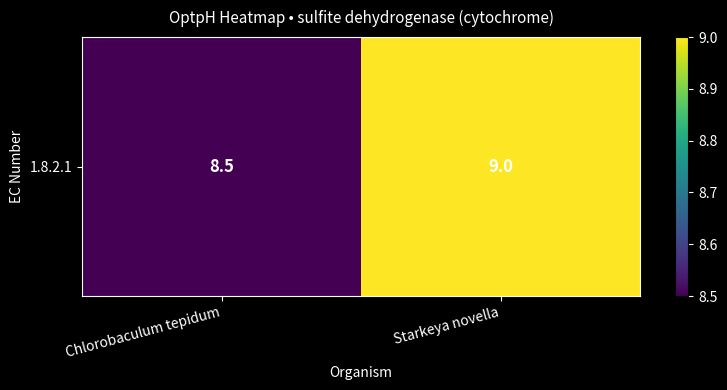

At which category does the chart reach its peak across all series?

Starkeya novella